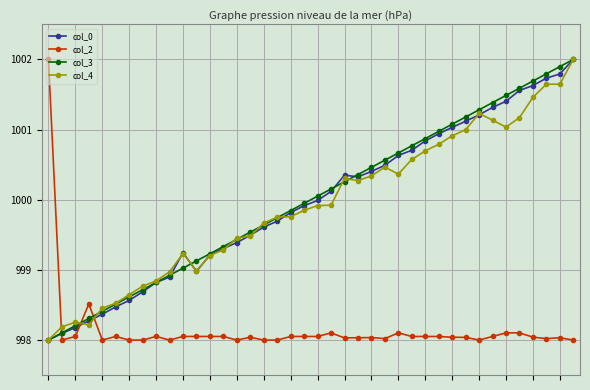

True or false: col_0 has more than 0 interior local peaks.

True